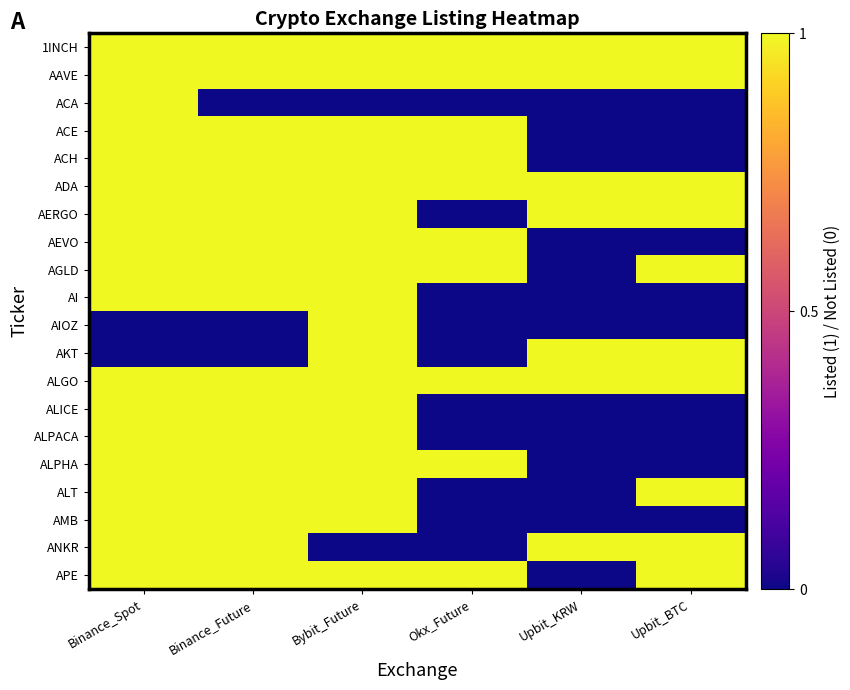

Reading left to right, list all the values displayed in this chart.

1INCH: Binance_Spot=1	Binance_Future=1	Bybit_Future=1	Okx_Future=1	Upbit_KRW=1	Upbit_BTC=1
AAVE: Binance_Spot=1	Binance_Future=1	Bybit_Future=1	Okx_Future=1	Upbit_KRW=1	Upbit_BTC=1
ACA: Binance_Spot=1	Binance_Future=0	Bybit_Future=0	Okx_Future=0	Upbit_KRW=0	Upbit_BTC=0
ACE: Binance_Spot=1	Binance_Future=1	Bybit_Future=1	Okx_Future=1	Upbit_KRW=0	Upbit_BTC=0
ACH: Binance_Spot=1	Binance_Future=1	Bybit_Future=1	Okx_Future=1	Upbit_KRW=0	Upbit_BTC=0
ADA: Binance_Spot=1	Binance_Future=1	Bybit_Future=1	Okx_Future=1	Upbit_KRW=1	Upbit_BTC=1
AERGO: Binance_Spot=1	Binance_Future=1	Bybit_Future=1	Okx_Future=0	Upbit_KRW=1	Upbit_BTC=1
AEVO: Binance_Spot=1	Binance_Future=1	Bybit_Future=1	Okx_Future=1	Upbit_KRW=0	Upbit_BTC=0
AGLD: Binance_Spot=1	Binance_Future=1	Bybit_Future=1	Okx_Future=1	Upbit_KRW=0	Upbit_BTC=1
AI: Binance_Spot=1	Binance_Future=1	Bybit_Future=1	Okx_Future=0	Upbit_KRW=0	Upbit_BTC=0
AIOZ: Binance_Spot=0	Binance_Future=0	Bybit_Future=1	Okx_Future=0	Upbit_KRW=0	Upbit_BTC=0
AKT: Binance_Spot=0	Binance_Future=0	Bybit_Future=1	Okx_Future=0	Upbit_KRW=1	Upbit_BTC=1
ALGO: Binance_Spot=1	Binance_Future=1	Bybit_Future=1	Okx_Future=1	Upbit_KRW=1	Upbit_BTC=1
ALICE: Binance_Spot=1	Binance_Future=1	Bybit_Future=1	Okx_Future=0	Upbit_KRW=0	Upbit_BTC=0
ALPACA: Binance_Spot=1	Binance_Future=1	Bybit_Future=1	Okx_Future=0	Upbit_KRW=0	Upbit_BTC=0
ALPHA: Binance_Spot=1	Binance_Future=1	Bybit_Future=1	Okx_Future=1	Upbit_KRW=0	Upbit_BTC=0
ALT: Binance_Spot=1	Binance_Future=1	Bybit_Future=1	Okx_Future=0	Upbit_KRW=0	Upbit_BTC=1
AMB: Binance_Spot=1	Binance_Future=1	Bybit_Future=1	Okx_Future=0	Upbit_KRW=0	Upbit_BTC=0
ANKR: Binance_Spot=1	Binance_Future=1	Bybit_Future=0	Okx_Future=0	Upbit_KRW=1	Upbit_BTC=1
APE: Binance_Spot=1	Binance_Future=1	Bybit_Future=1	Okx_Future=1	Upbit_KRW=0	Upbit_BTC=1